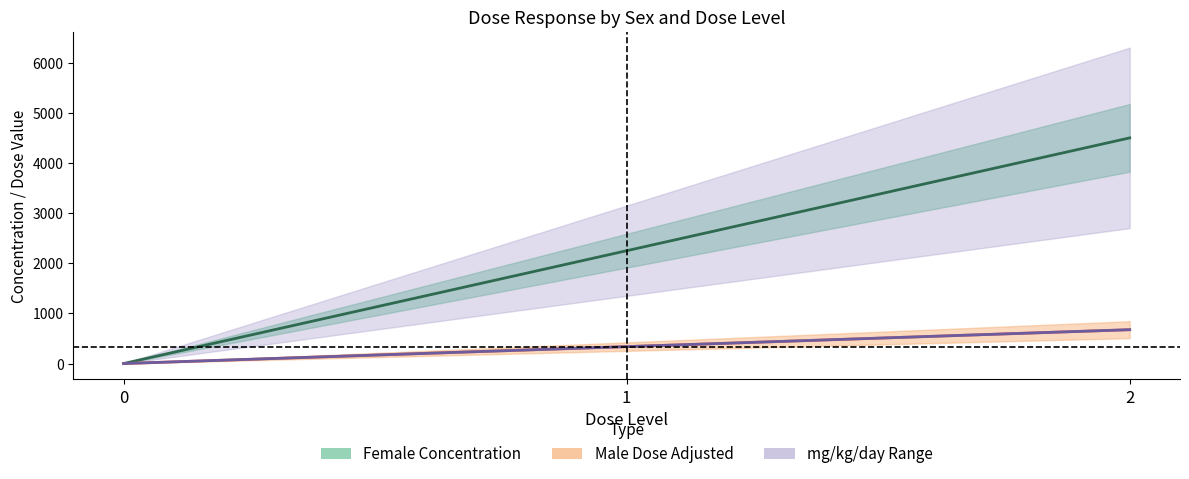

True or false: Female mg_kg_day has a value of 0.0 at 0.

True